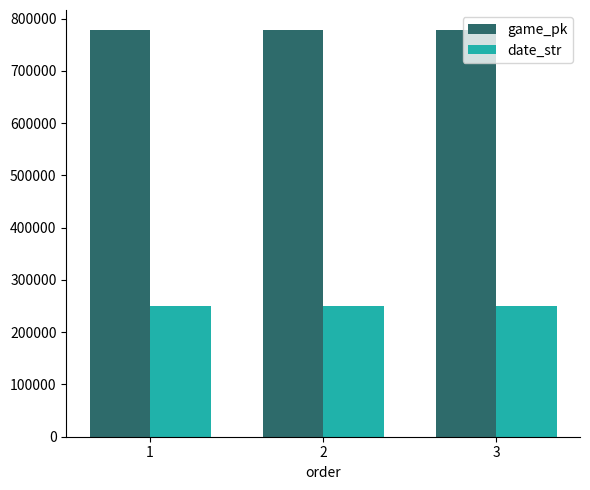

What are all the series names shown in the legend?

game_pk, date_str